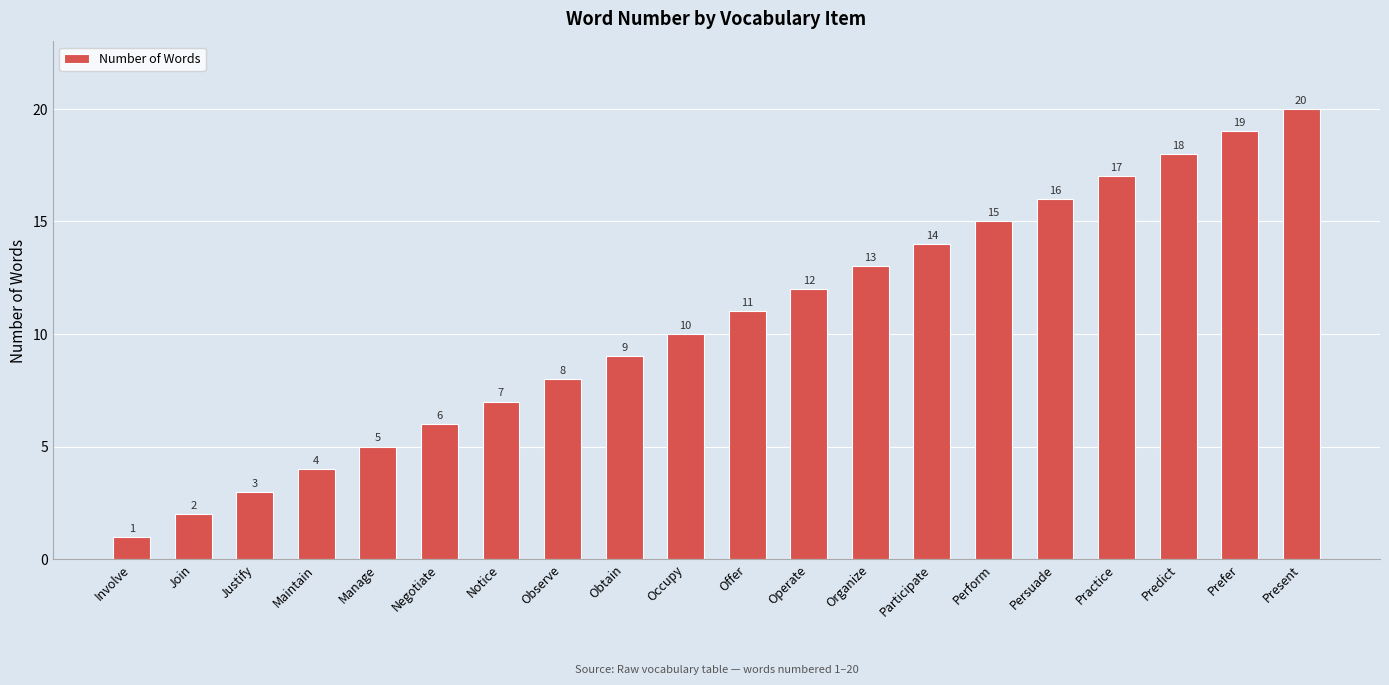

The chart shows a value of 7 at Notice. True or false?

True